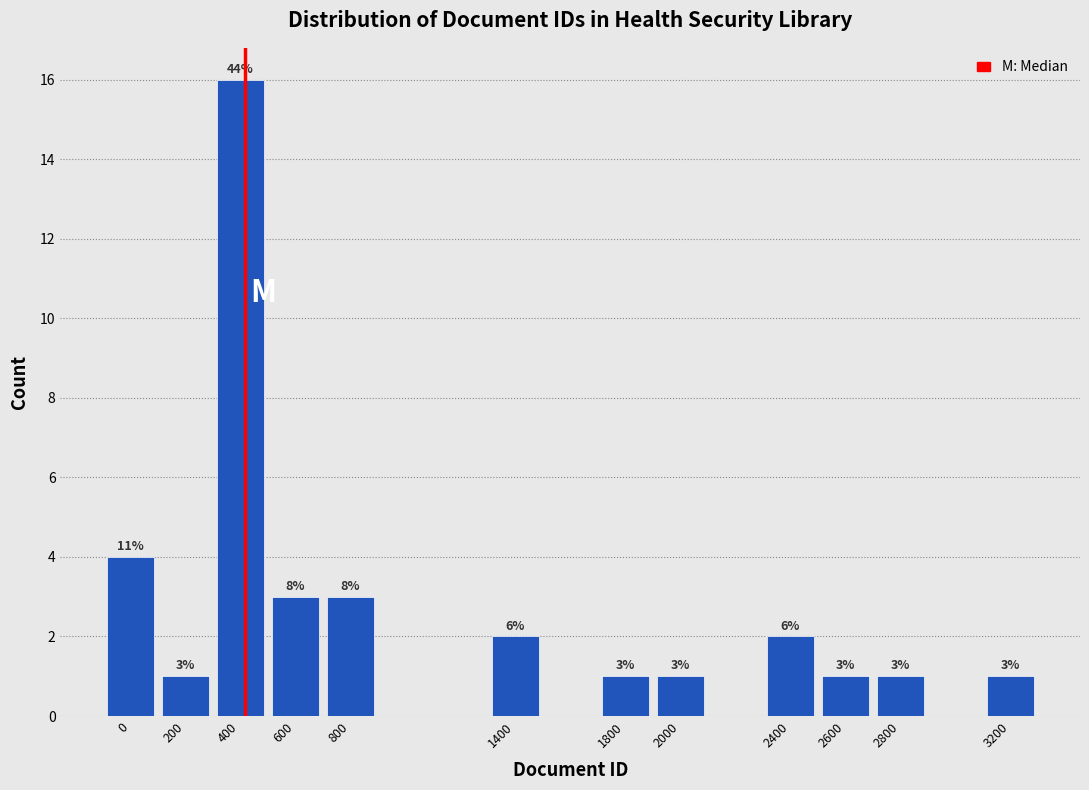

Reading right to left, transcribe all the data shown in this chart.

3200=1	2800=1	2600=1	2400=2	2000=1	1800=1	1400=2	800=3	600=3	400=16	200=1	0=4